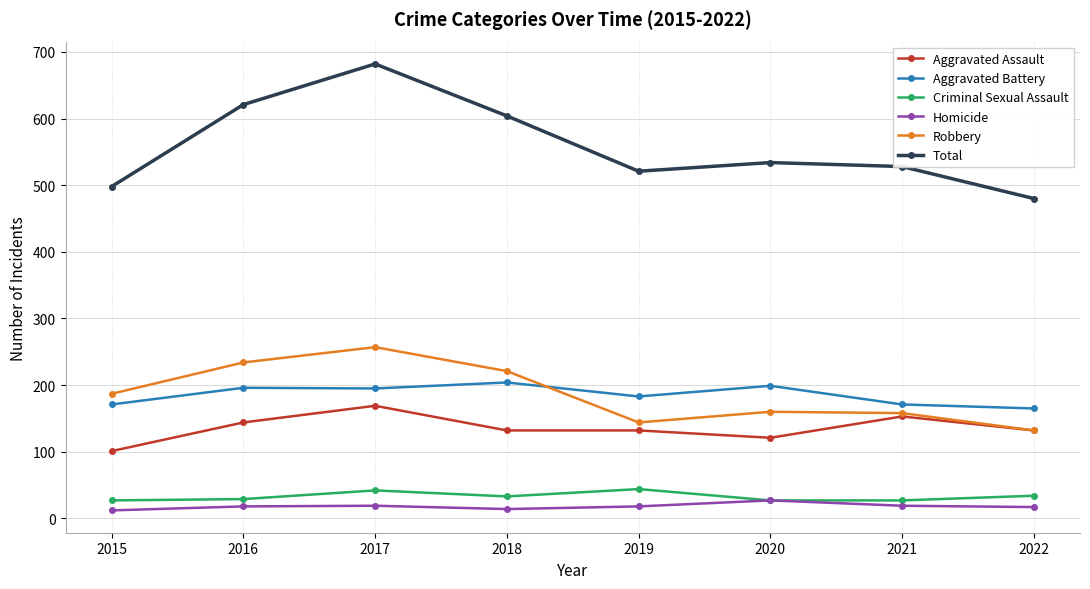

At which category does Total reach its first local valley?

2019